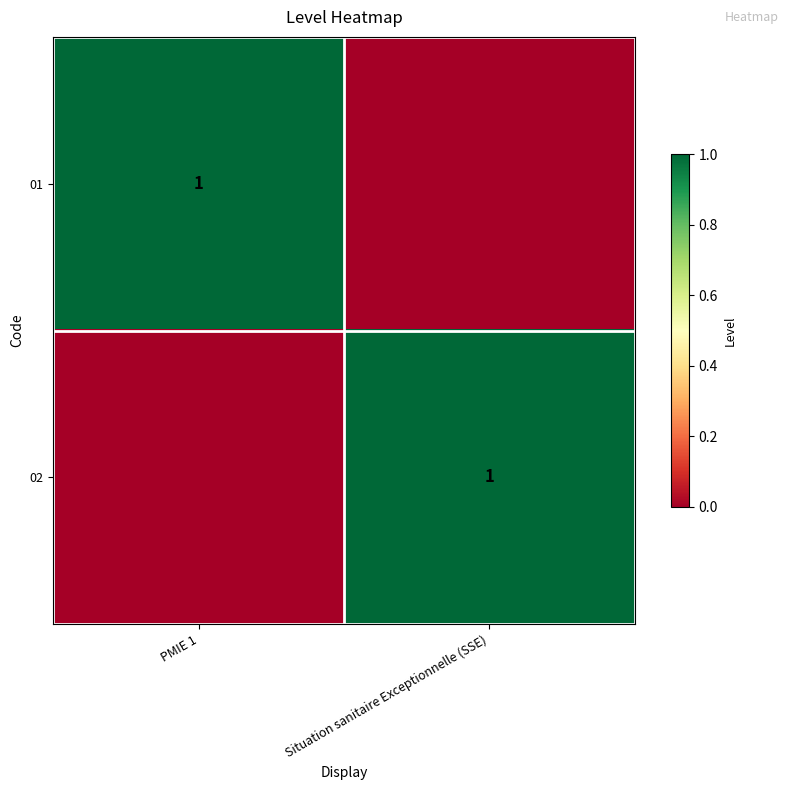

The value of 01 at PMIE 1 is 0. True or false?

False